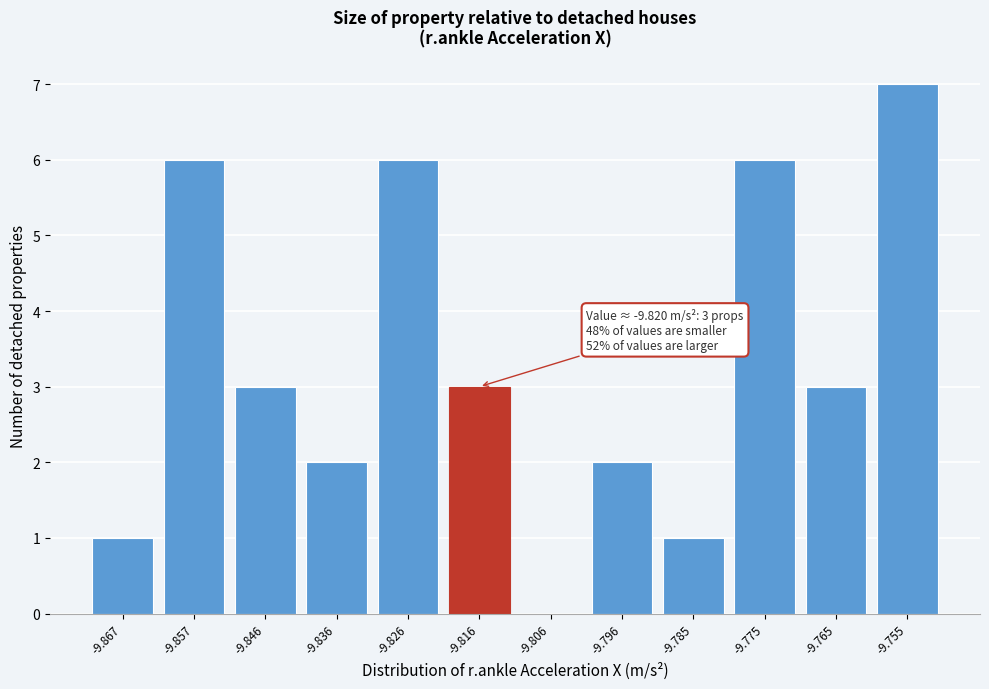

Reading left to right, extract all data points from this chart.

-9.867=1	-9.857=6	-9.846=3	-9.836=2	-9.826=6	-9.816=3	-9.806=0	-9.796=2	-9.785=1	-9.775=6	-9.765=3	-9.755=7